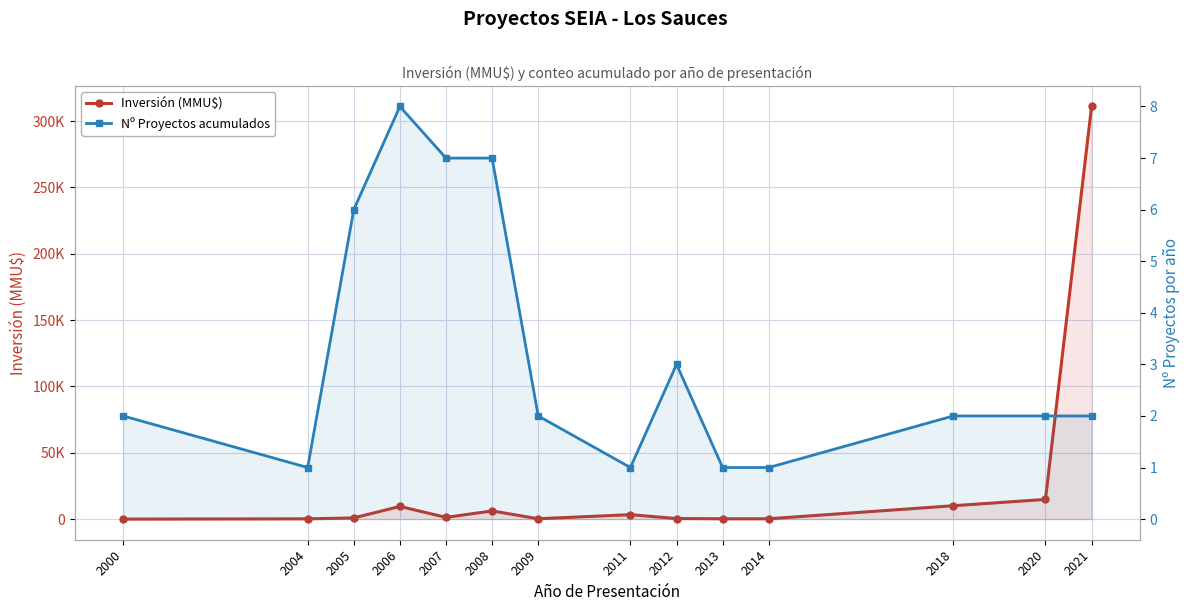

Reading right to left, list all the values displayed in this chart.

Inversión (MMU$): 311000	14844	10069	250	250	422	3350	275	6150	1295	9570	890	200	0
Nº Proyectos acumulados: 2	2	2	1	1	3	1	2	7	7	8	6	1	2